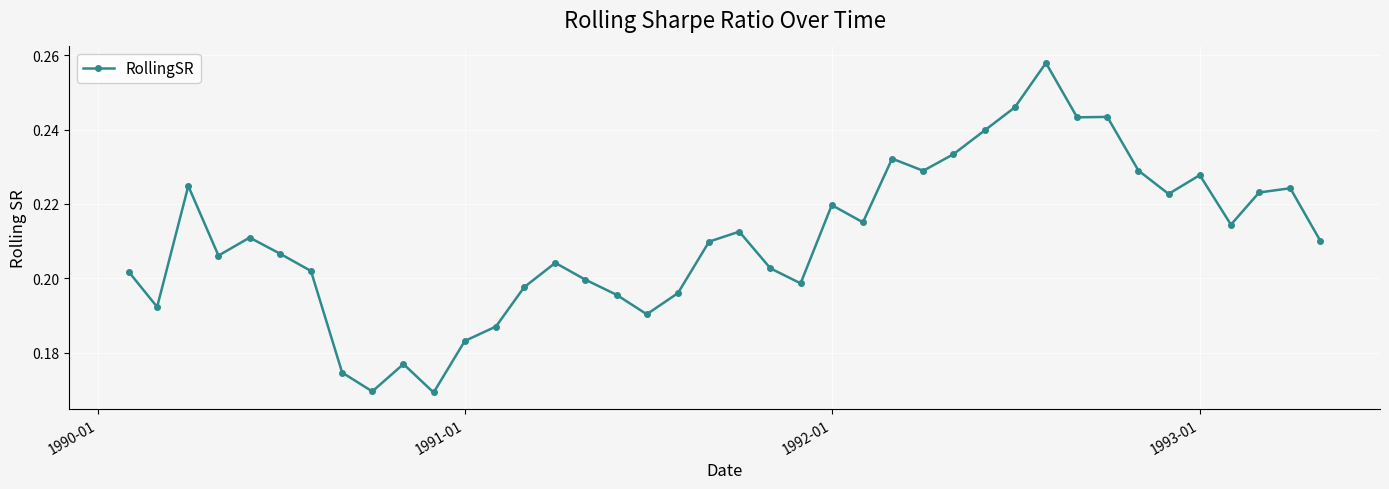

How many values are between 0 and 1?

40